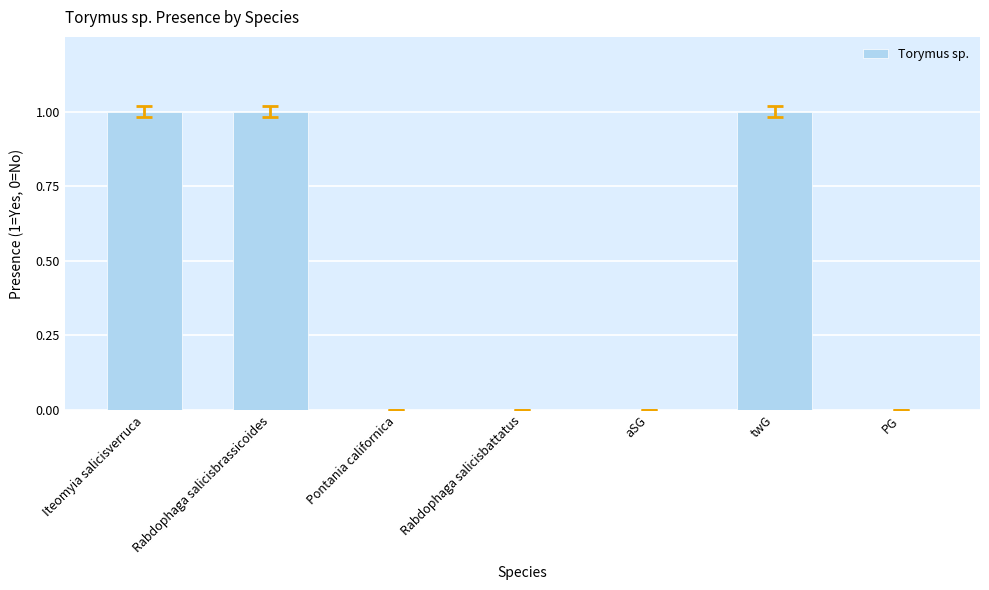

Reading left to right, what are all the values shown in this chart?

Iteomyia salicisverruca=1	Rabdophaga salicisbrassicoides=1	Pontania californica=0	Rabdophaga salicisbattatus=0	aSG=0	twG=1	PG=0